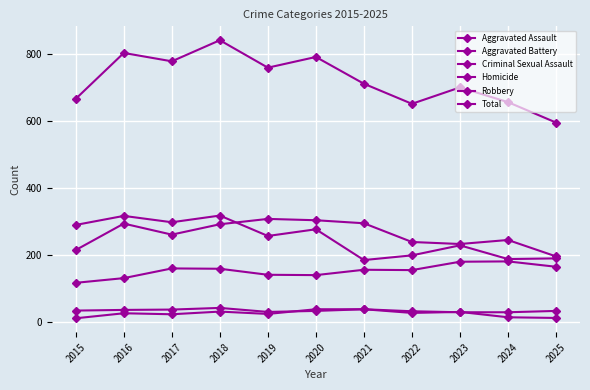

The Criminal Sexual Assault series shows 19 at 2019. True or false?

False